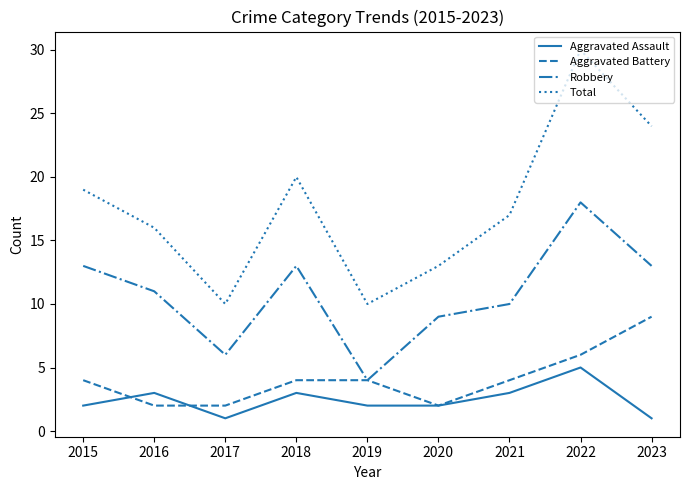

True or false: Aggravated Battery and Total intersect in this chart.

False